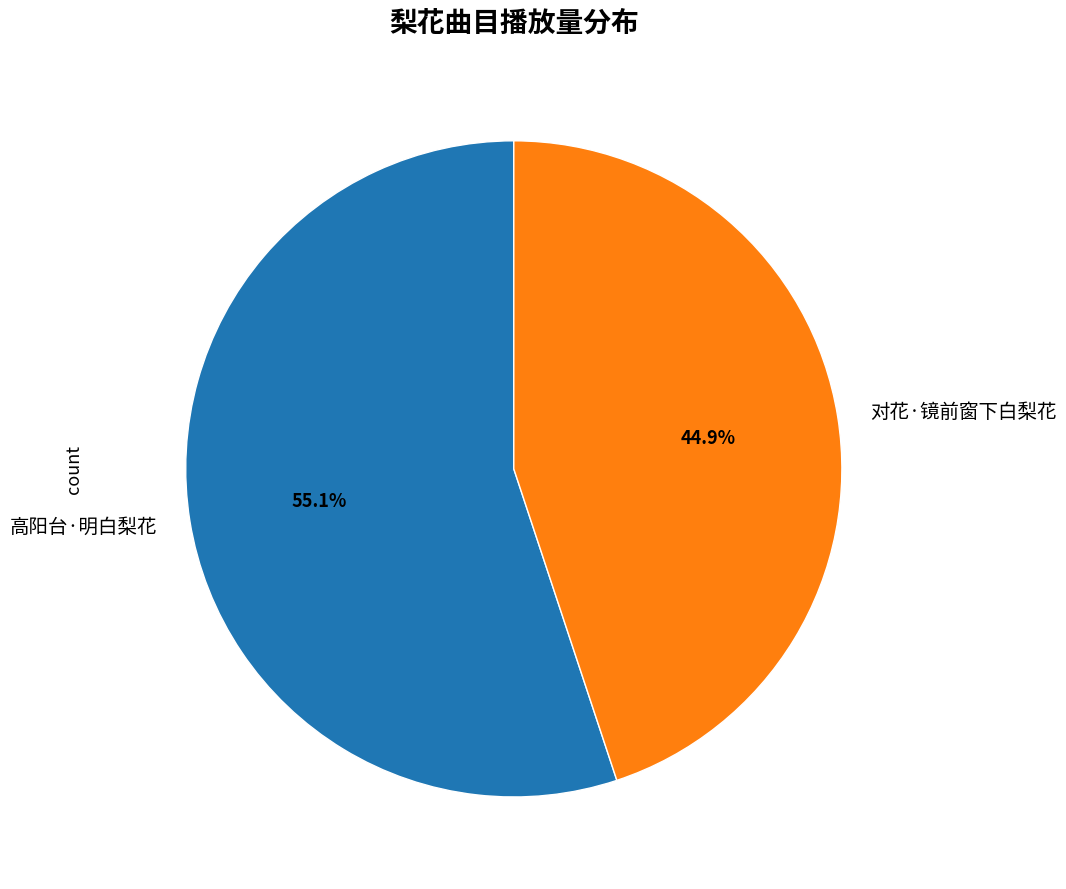

To the nearest percent, what is the combined percentage of 高阳台·明白梨花 and 对花·镜前窗下白梨花?

100%